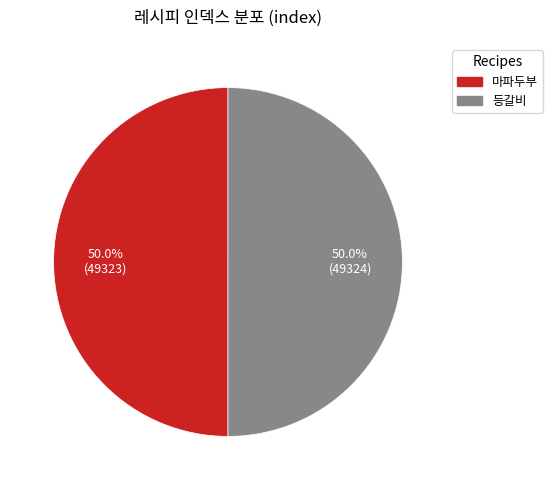

The 마파두부 slice represents 36% of the pie. True or false?

False